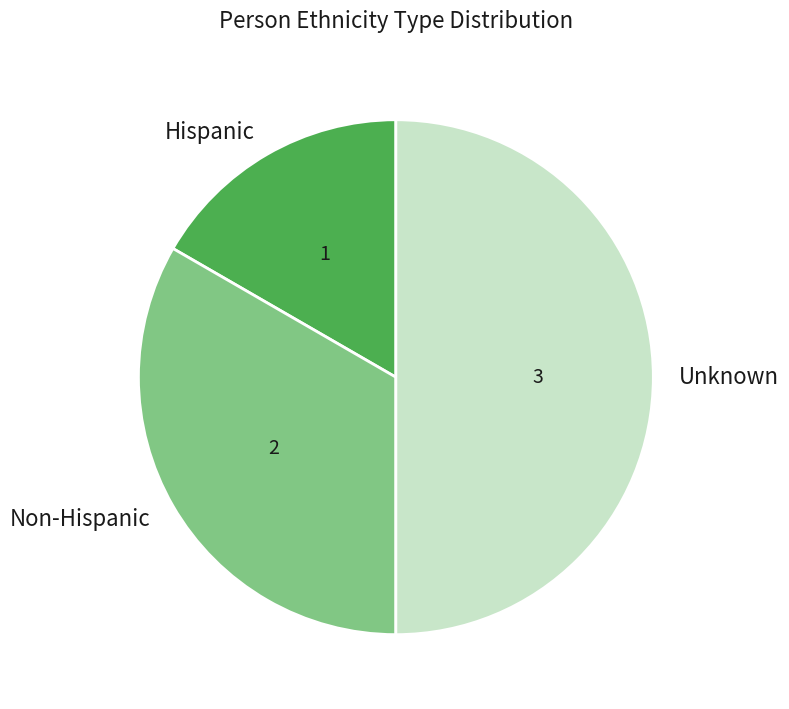

Combined, do Non-Hispanic and Unknown account for over 50%?

Yes